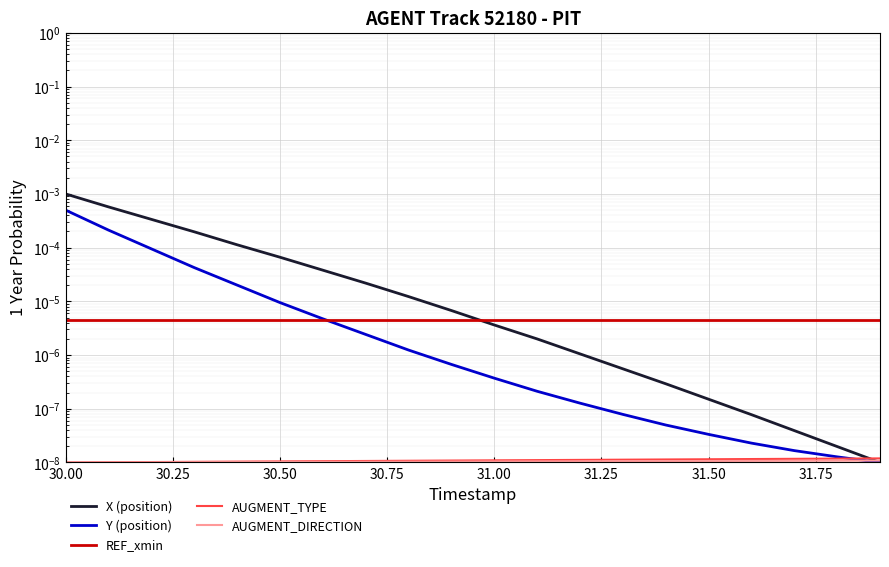

What are all the series names shown in the legend?

X (position), Y (position), REF_xmin, AUGMENT_TYPE, AUGMENT_DIRECTION